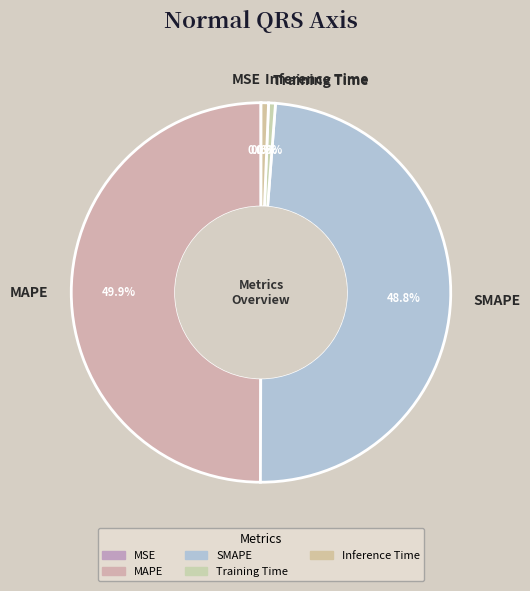

Which has a higher value, SMAPE or Inference Time?

SMAPE